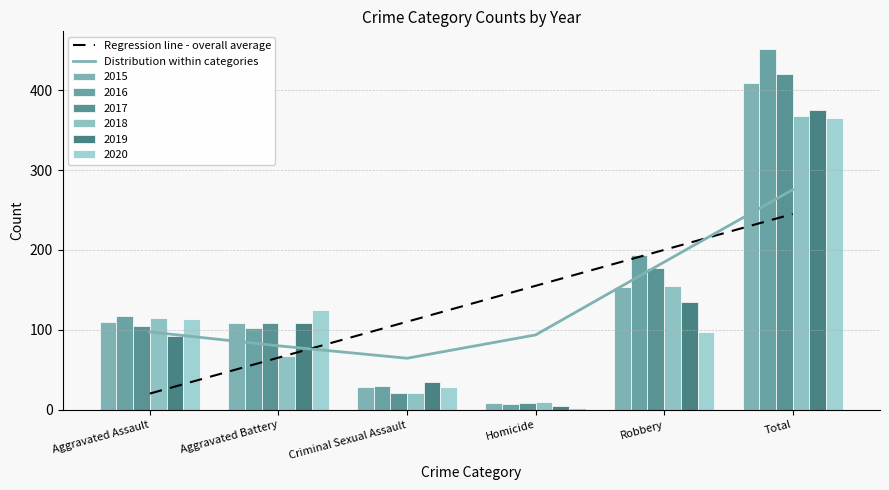

Rank the categories by Regression line - overall average value from lowest to highest.

Aggravated Assault, Aggravated Battery, Criminal Sexual Assault, Homicide, Robbery, Total